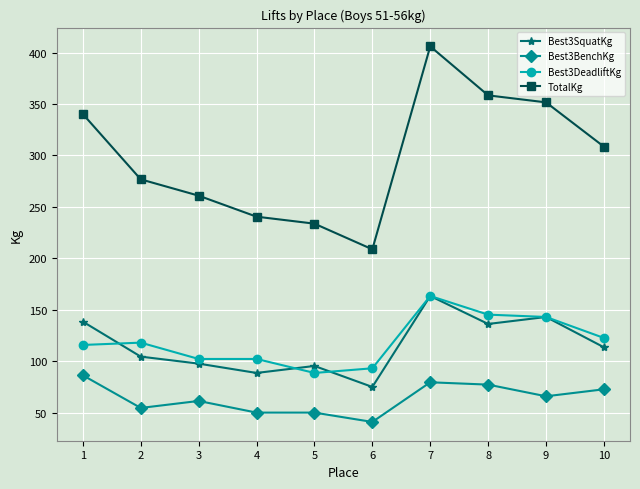

What value does the Best3DeadliftKg series have at 6?

93.0